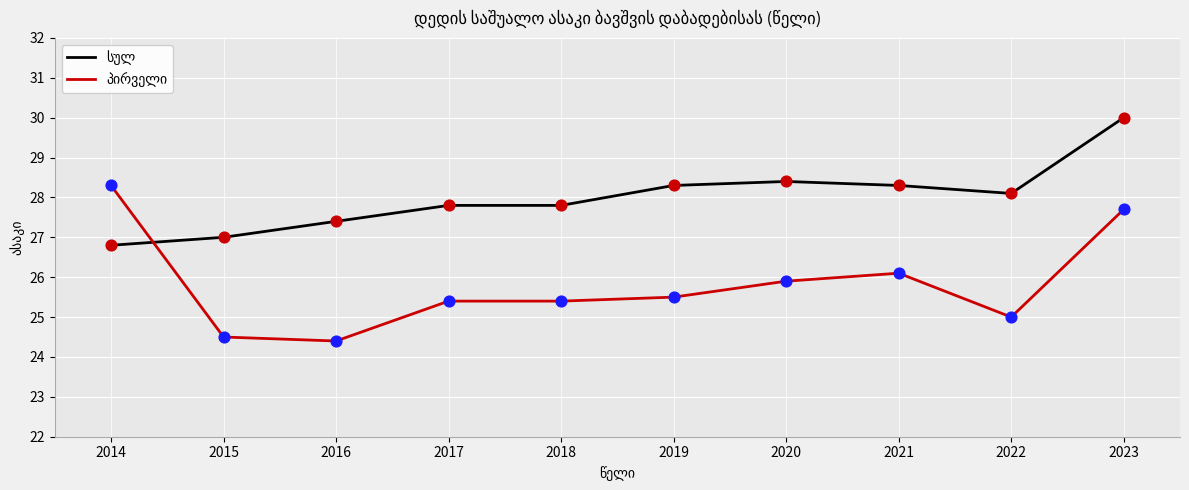

At which category is the sum across all series the highest?

2023